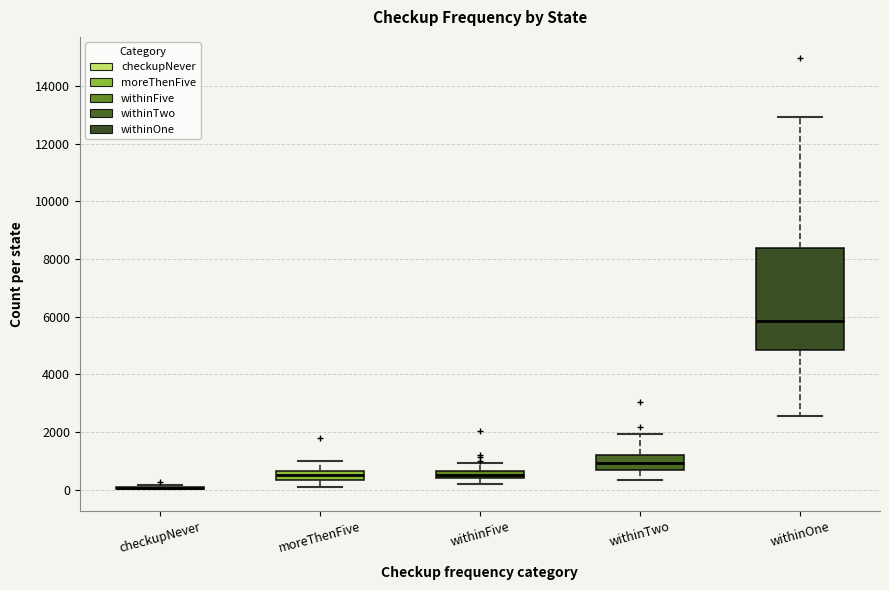

Where does the lower whisker of the box for withinFive end on the y-axis? The values are not printed on the chart, so give them approximately, as read against the axis.

200